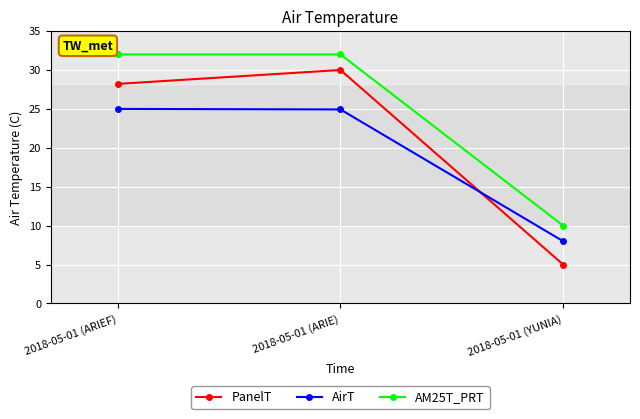

What are all the series names shown in the legend?

PanelT, AirT, AM25T_PRT